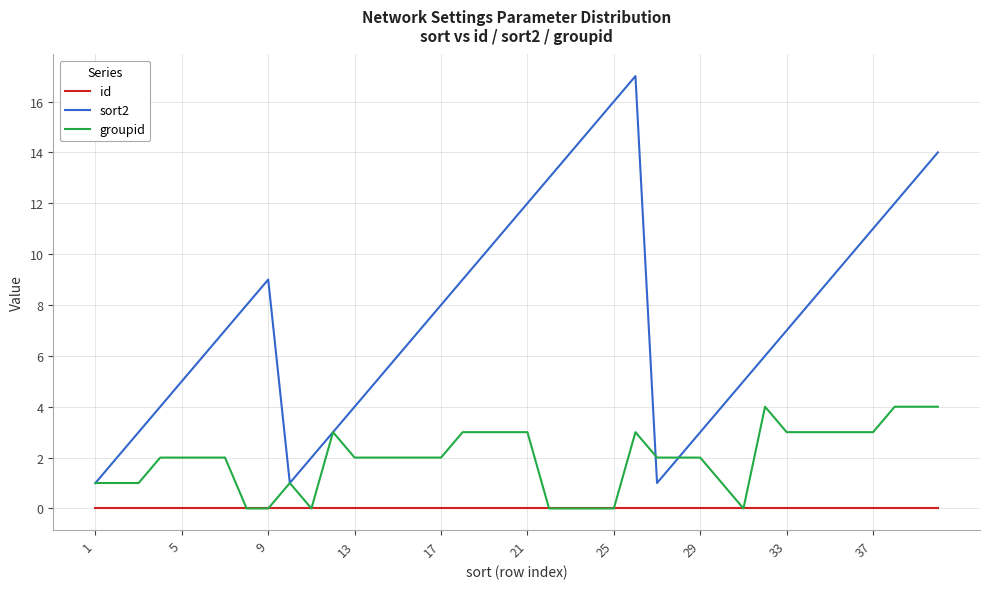

Rank the series by their average value, from lowest to highest.

id, groupid, sort2